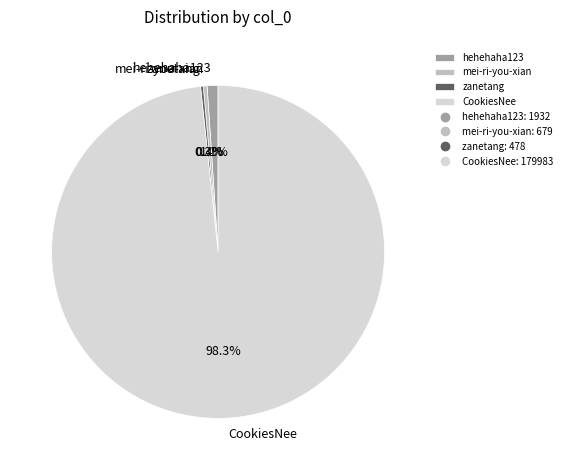

To the nearest percent, what percentage of the pie is CookiesNee?

98%